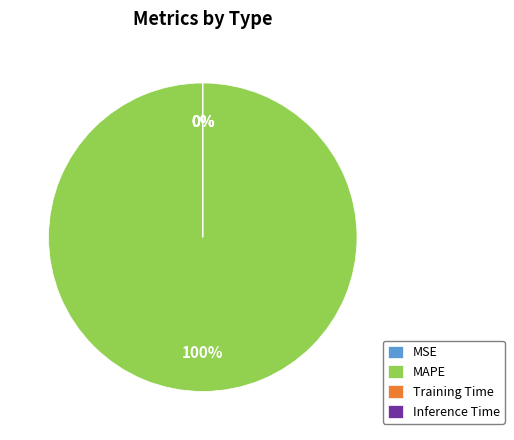

How many slices are in this pie chart?

4